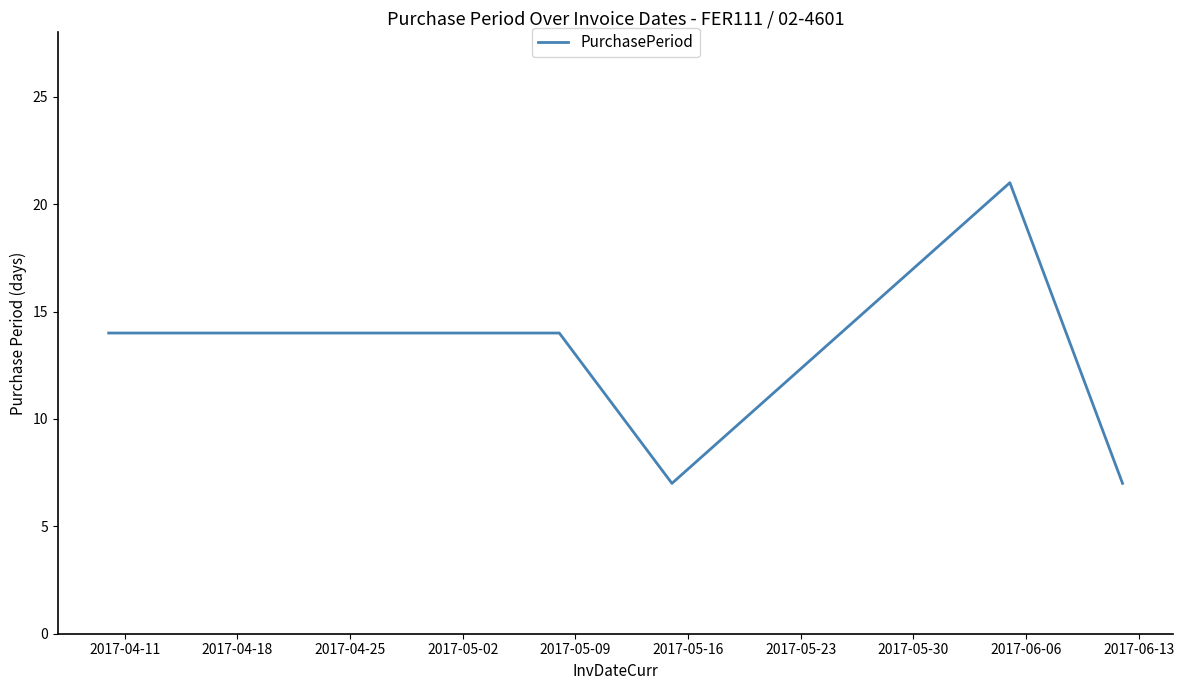

What is the maximum value shown in the chart?

21